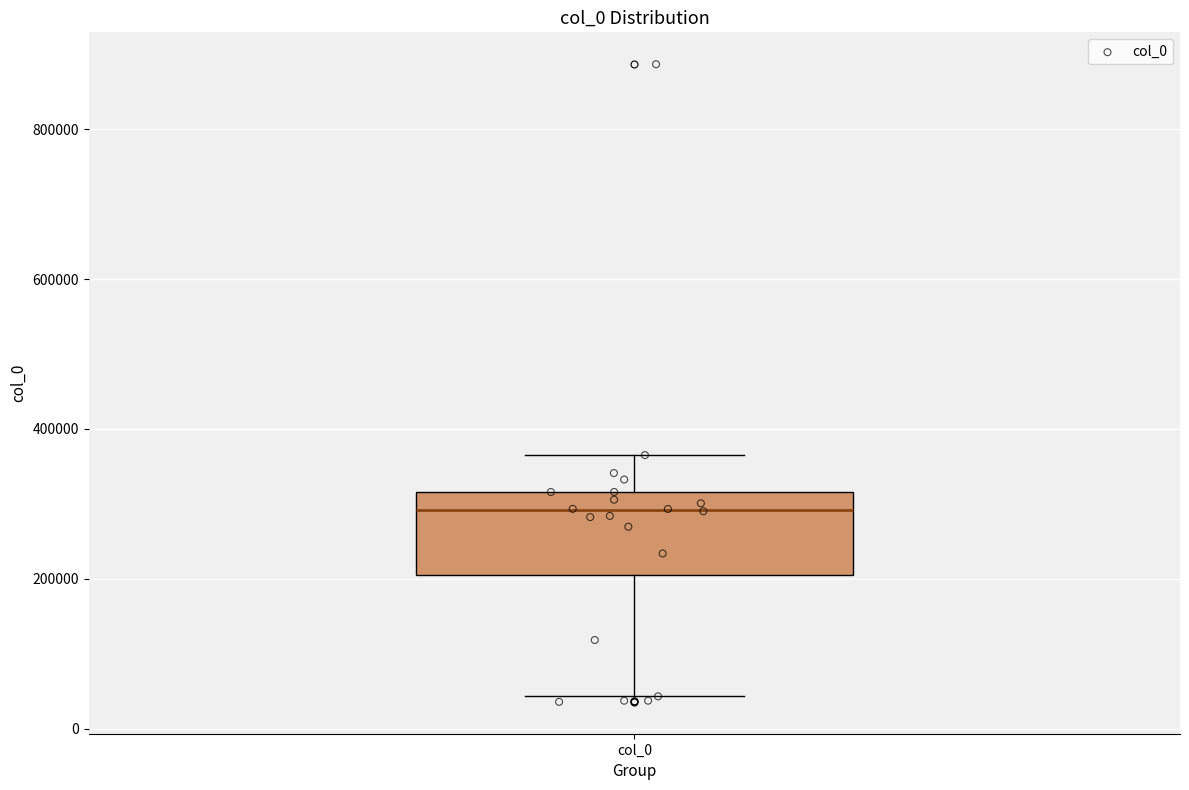

Read this box plot against the y-axis: the position of the median line, the range covered by the box, and the ends of both whiskers. The values are not printed on the chart, so give them approximately, as read against the axis.

median 300000, box 200000 to 320000, whiskers 40000 to 360000